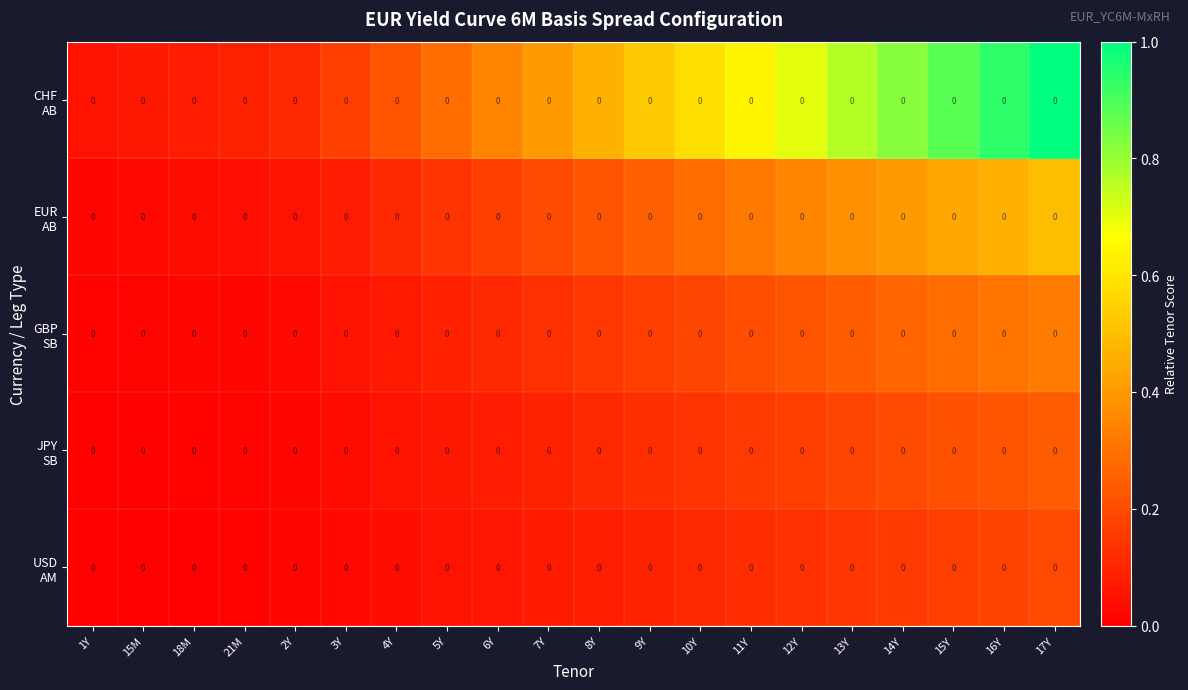

What is the sum of all CHF AB values?

9.1